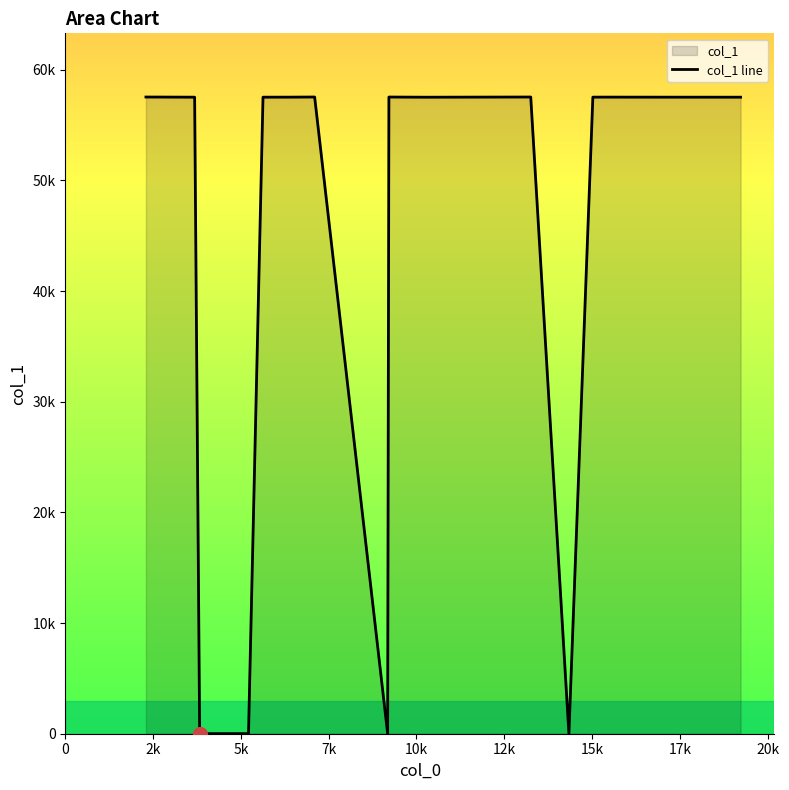

What is the ratio of the value at 12k to the value at 7k?

1.0